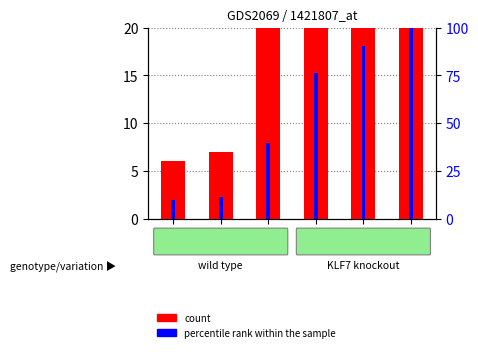

What is the maximum value shown in the chart?

100.0